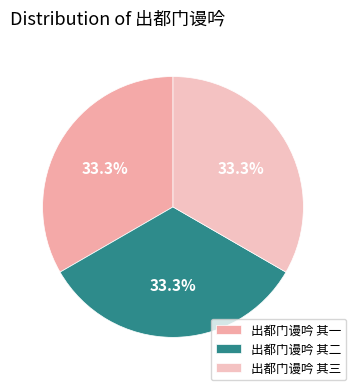

Does 出都门谩吟 其二 account for over 50% of the chart?

No